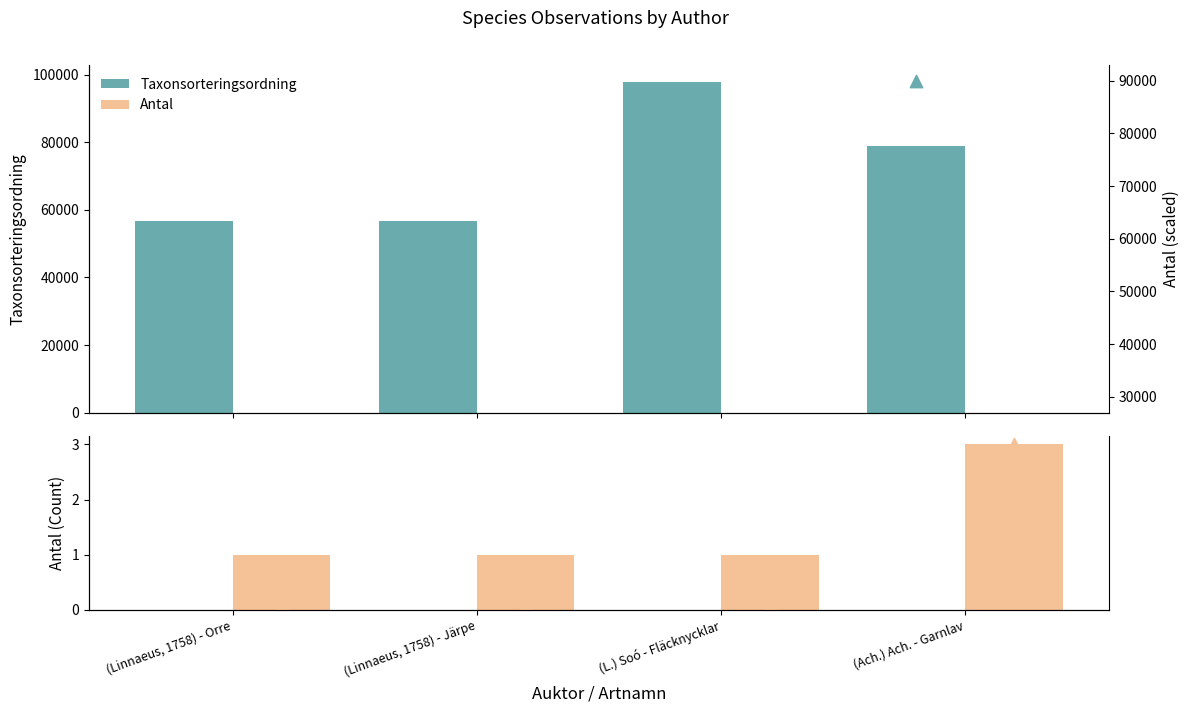

Which series contains the lowest Y value?

Antal